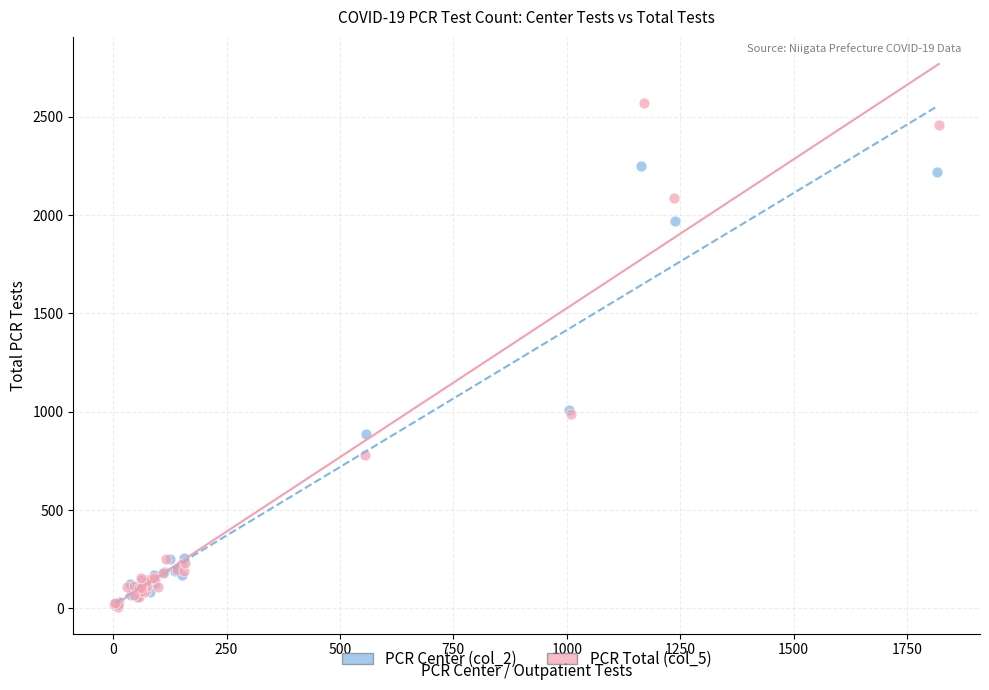

Which series has the widest spread of Y values?

PCR Total (col_5)